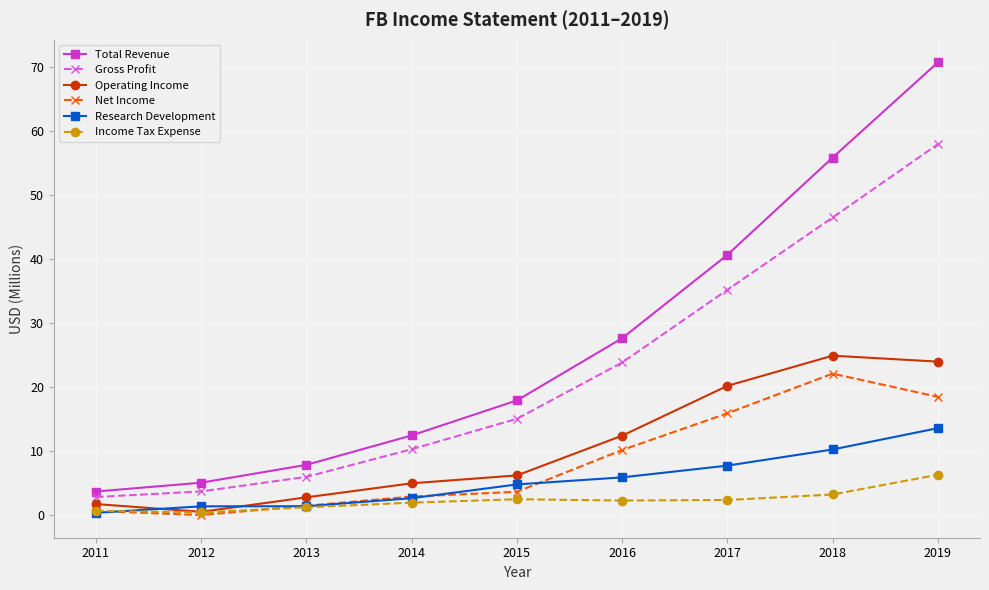

What is the value of the Research Development point at the 8th from the left?

10.3